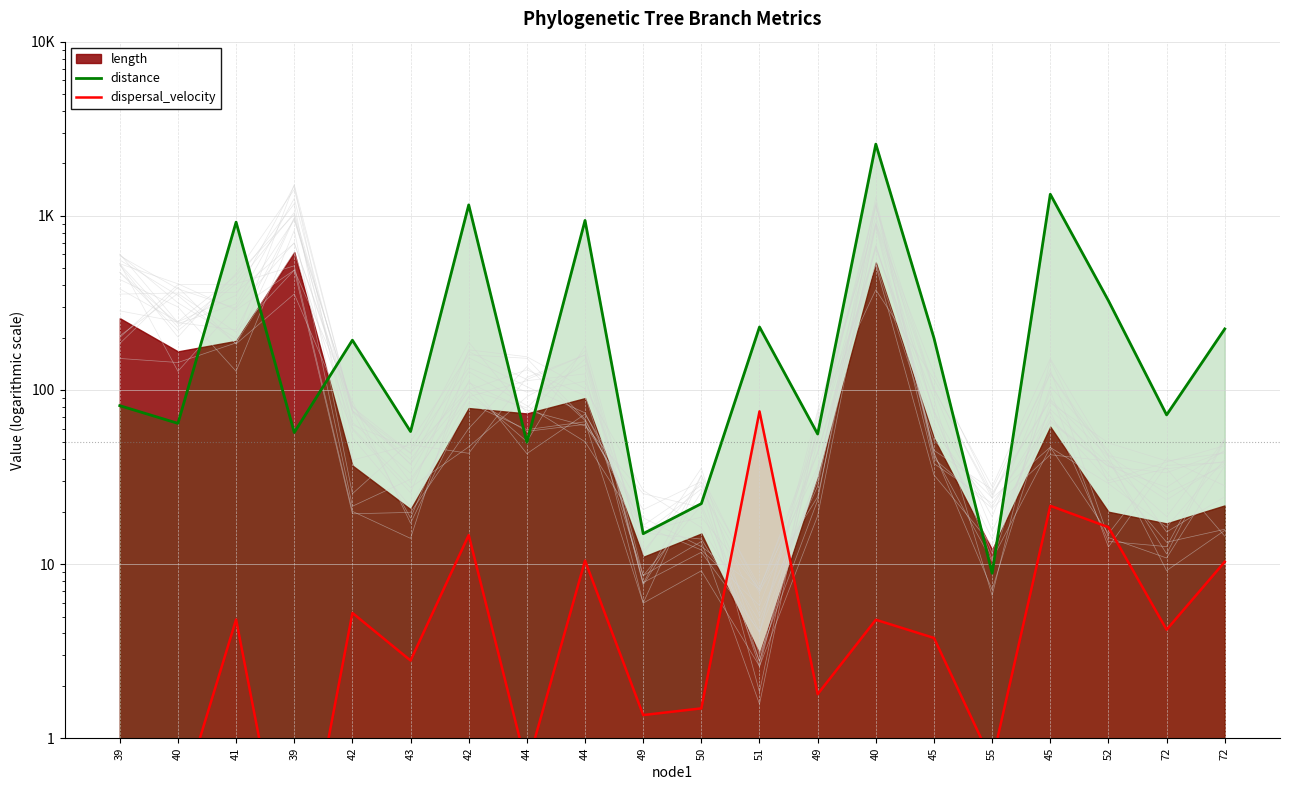

At which label does distance first exceed 193?

41